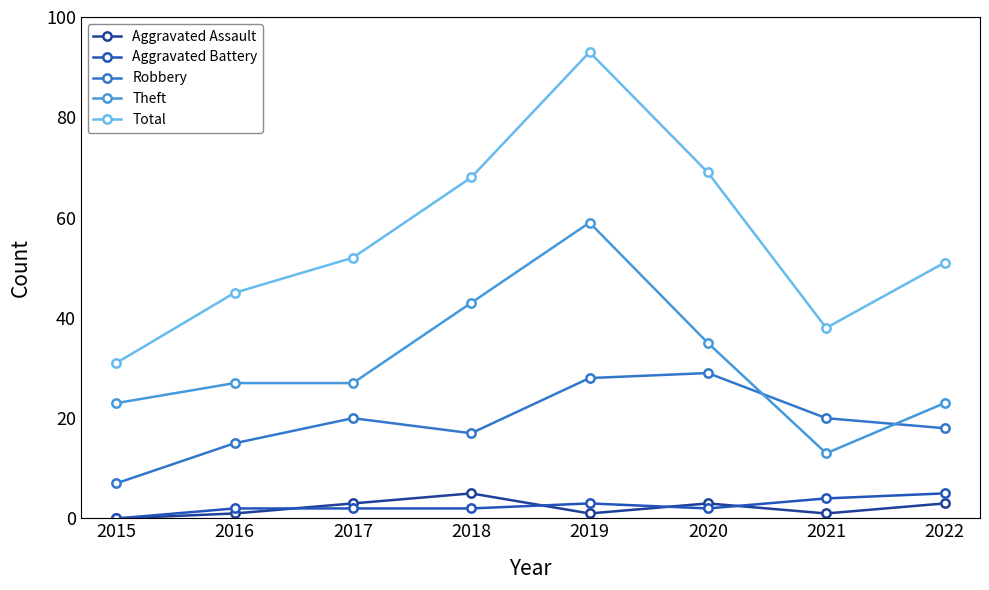

What is the value of the Theft point at the 5th from the left?

59